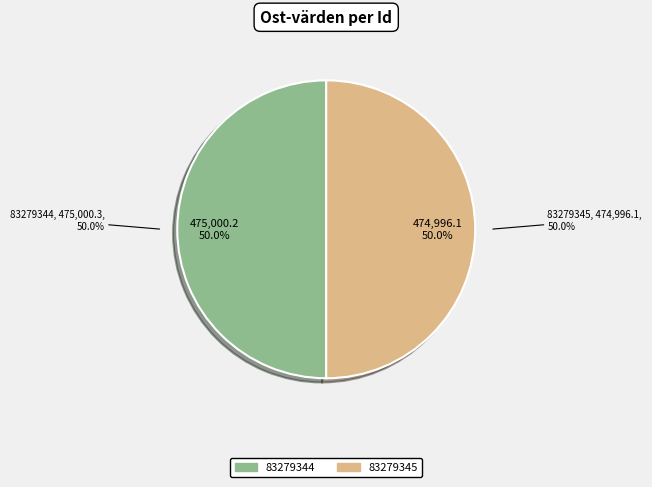

What percentage is the 83279344 slice, to the nearest percent?

50%